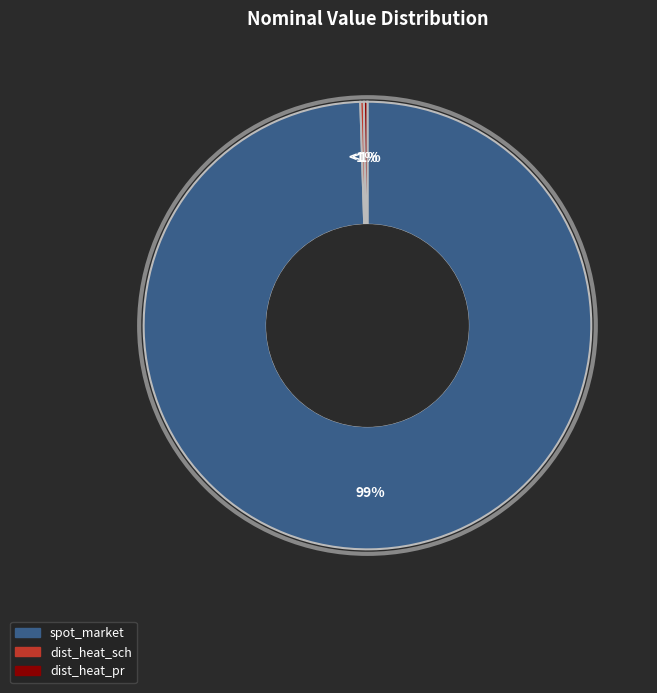

What is the majority slice?

spot_market